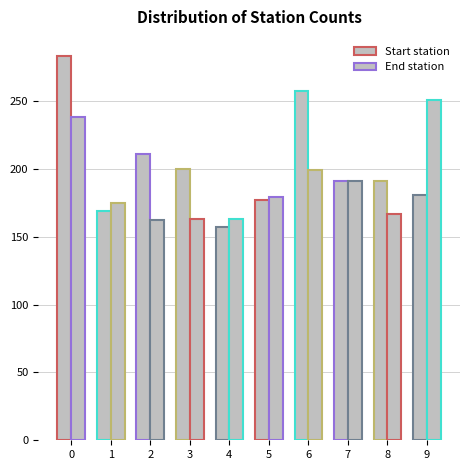

True or false: Start station has a value of 113 at 3.

False